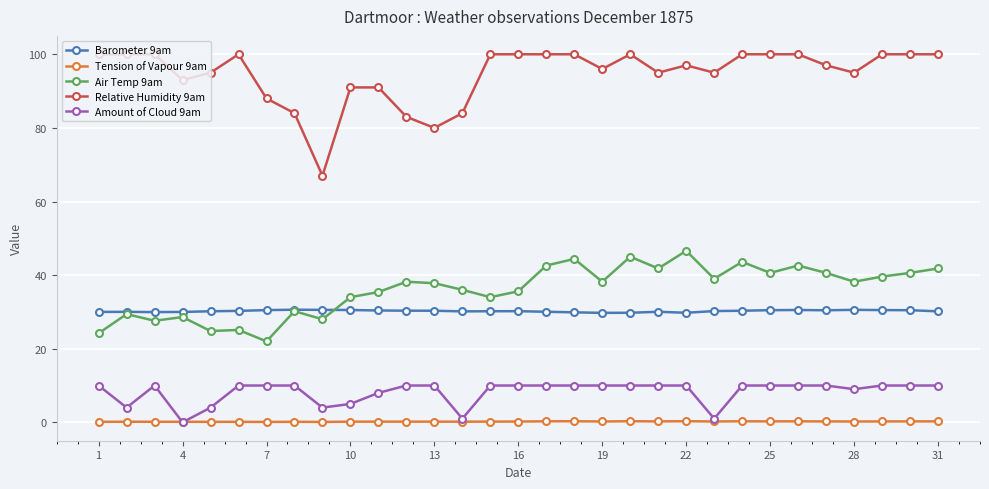

What is the value of the Air Temp 9am point at the 9th from the left?

28.0